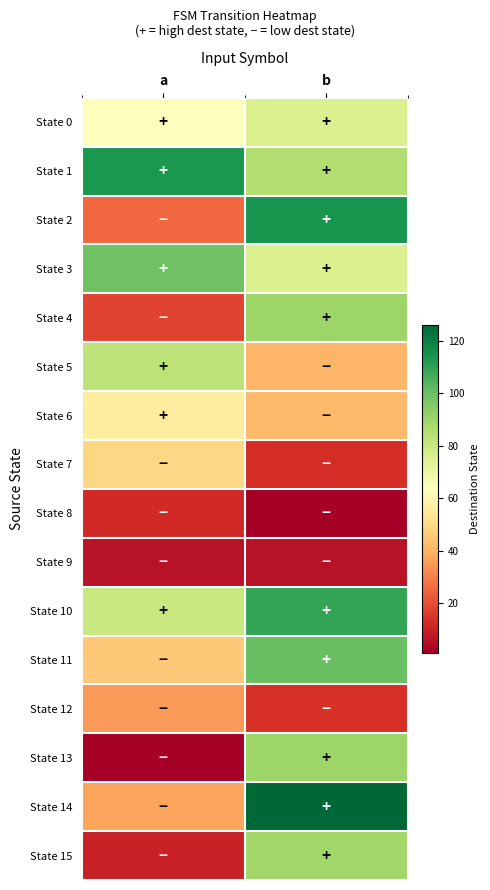

Which category has the highest value across all series?

b